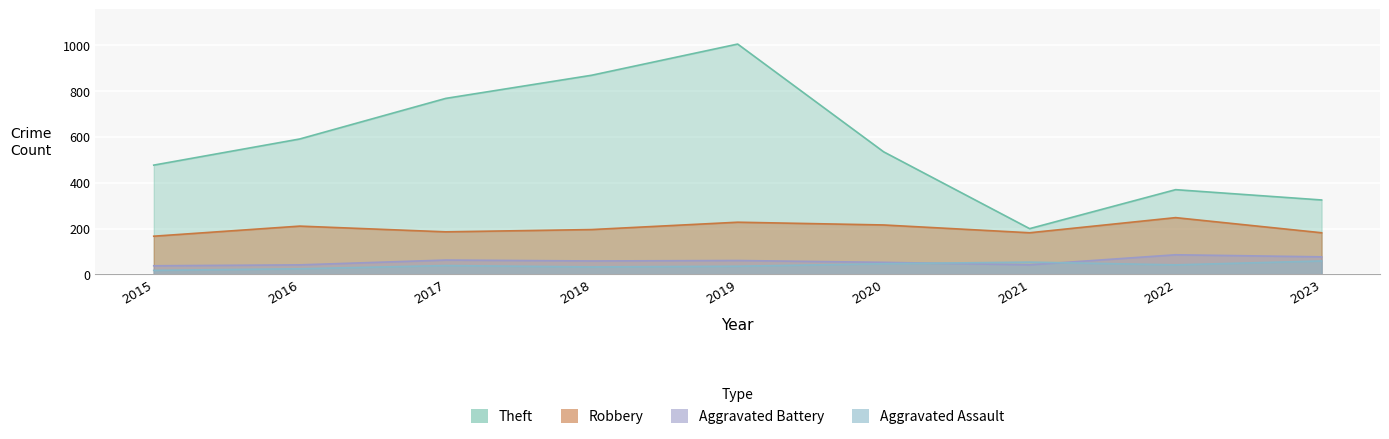

True or false: Aggravated Assault has more than 2 points higher than both neighbors.

False